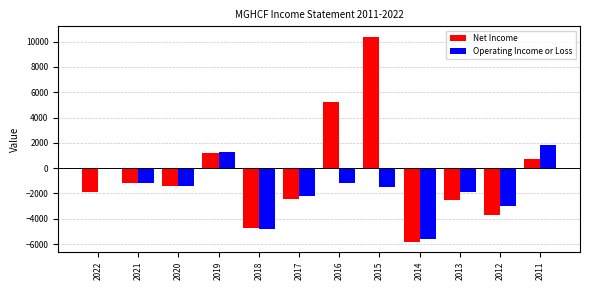

What are all the series names shown in the legend?

Net Income, Operating Income or Loss